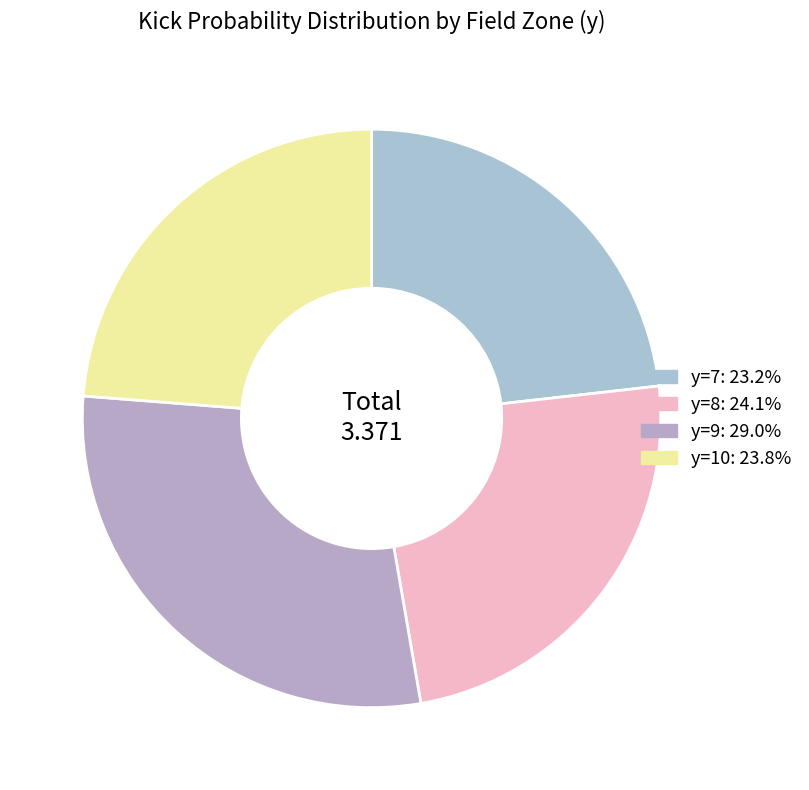

To the nearest percent, what percentage of the pie is y=10?

24%